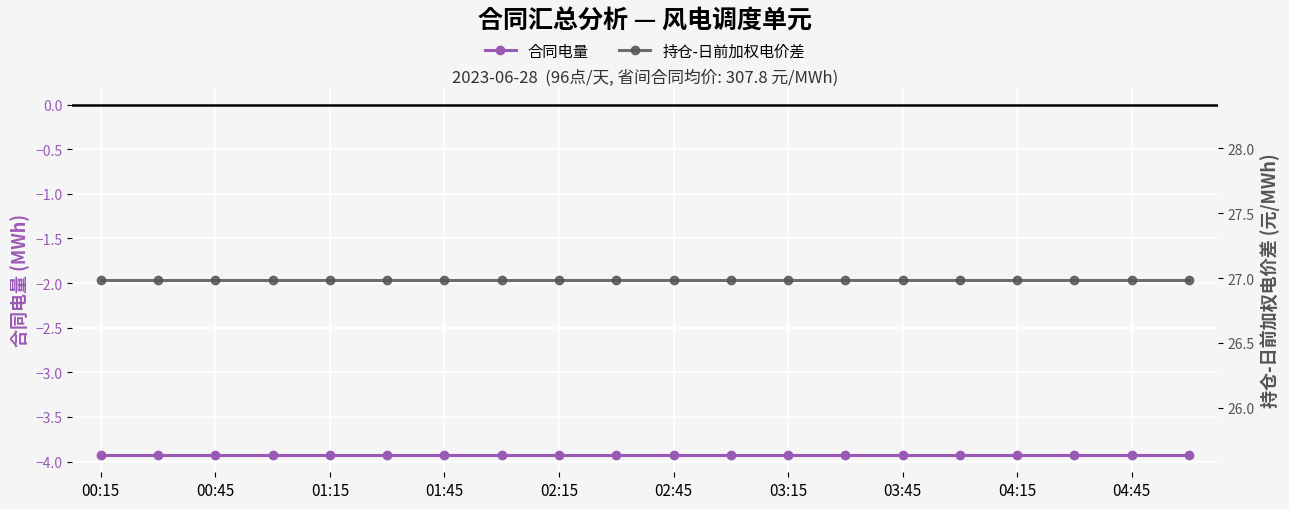

What is the maximum value shown in the chart?

27.0